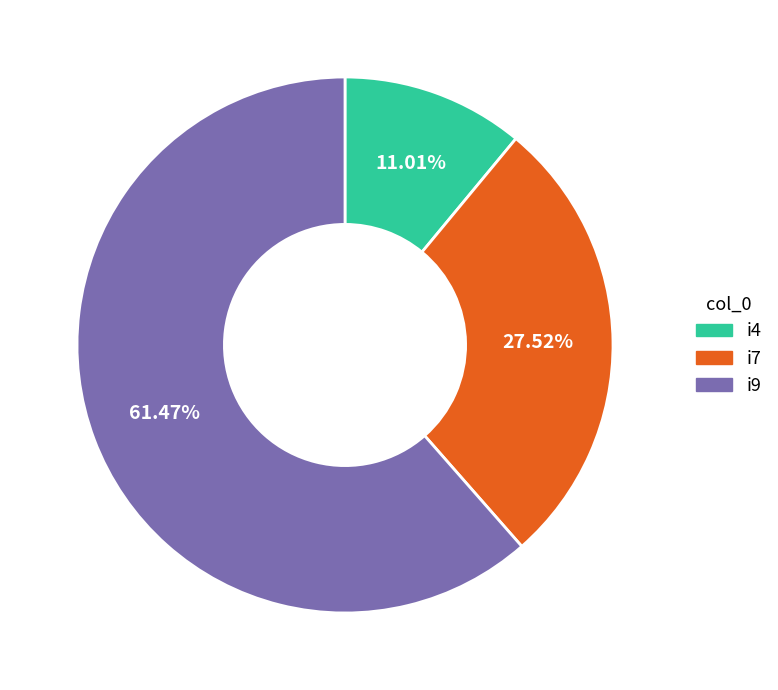

Which has a higher value, i7 or i4?

i7